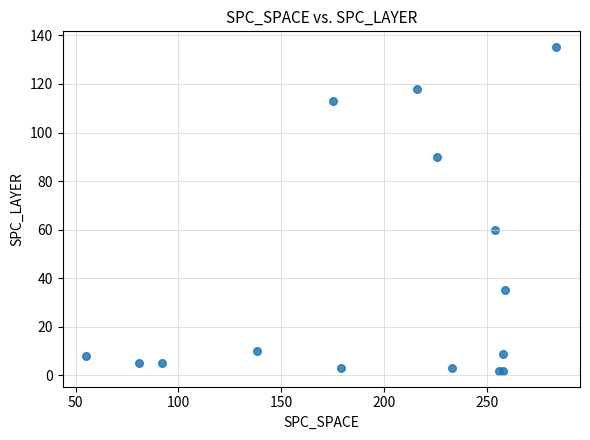

What Y value in the scatter plot is closest to 68?

60